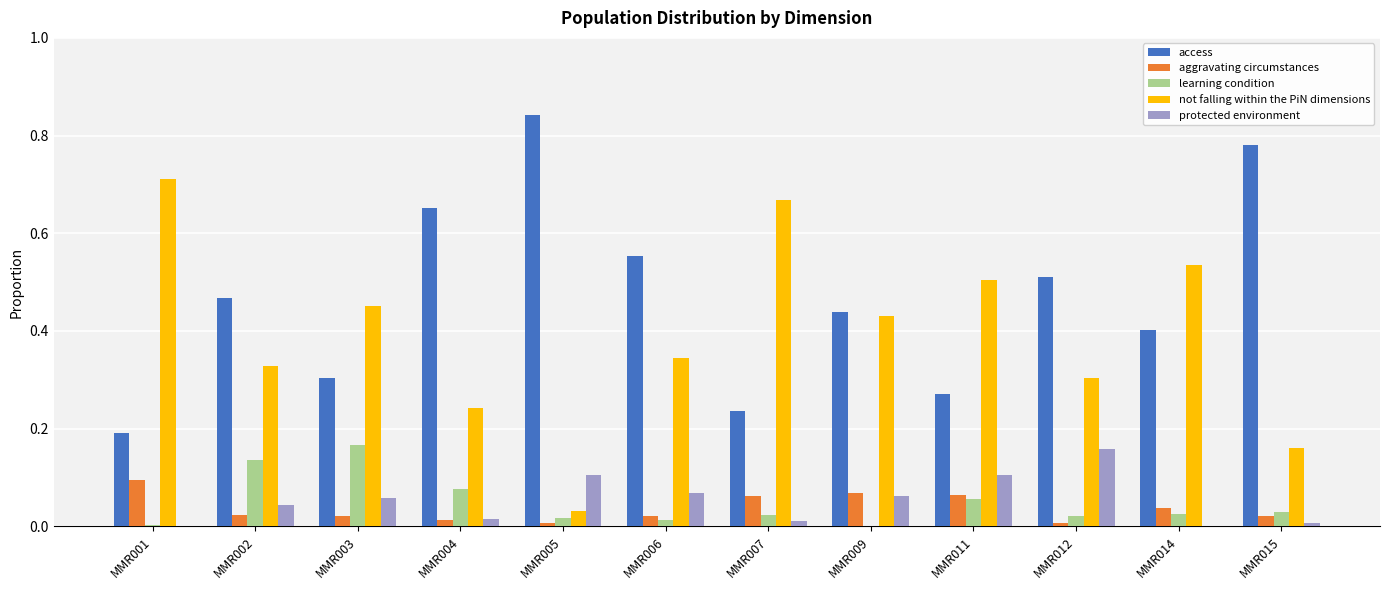

Is the value of protected environment at MMR007 greater than the value of access at MMR005?

No